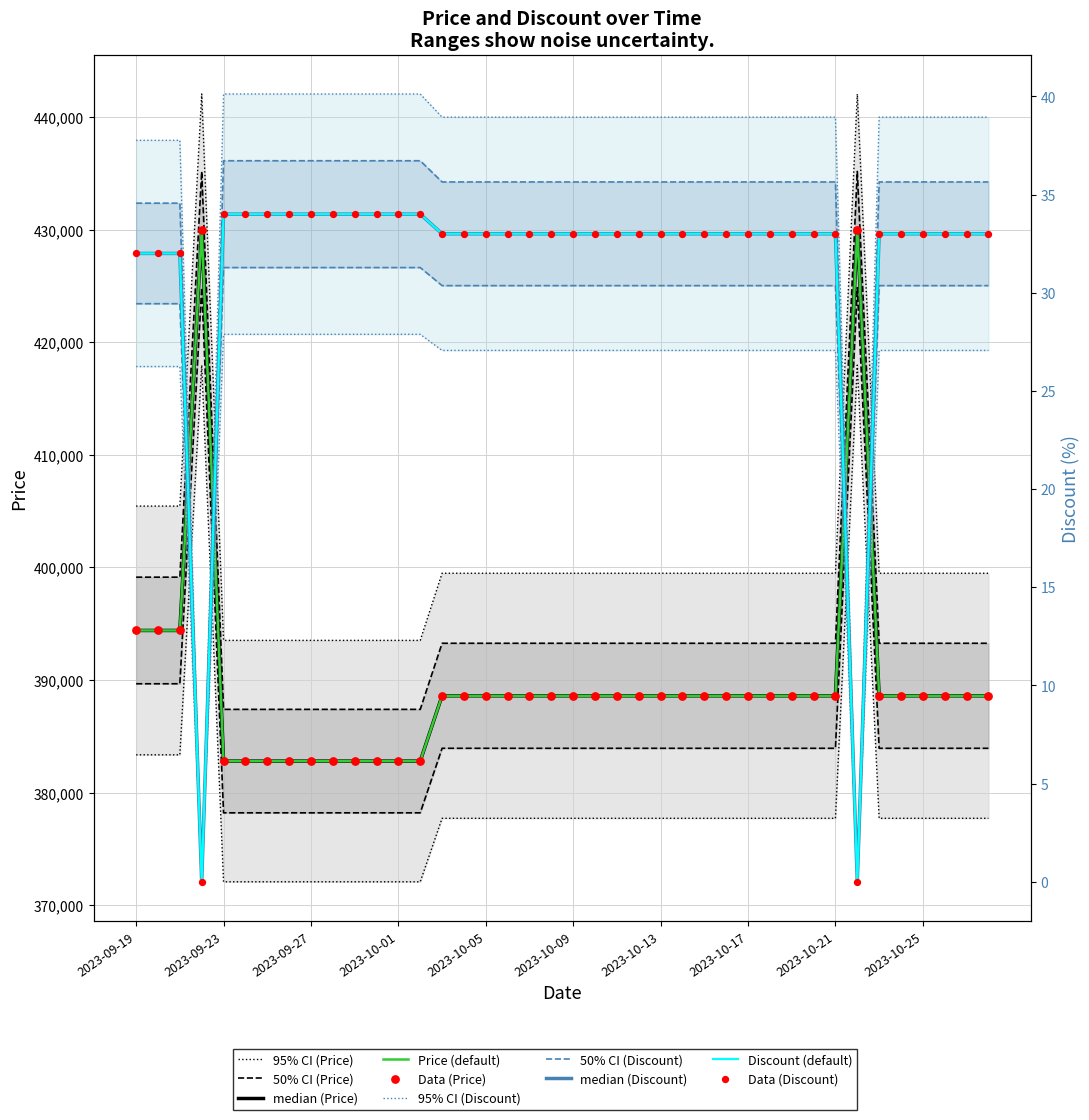

Is the value of Discount at 2023-09-25 greater than the value of Price at 2023-10-05?

No